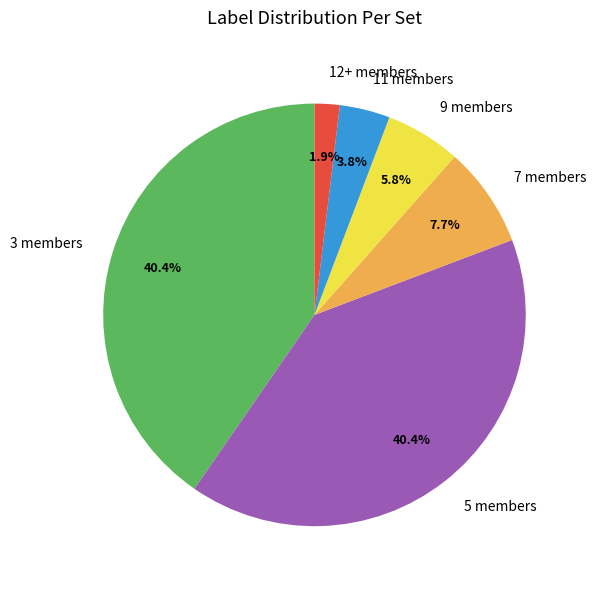

To the nearest percent, what percentage of the pie is 3 members?

40%